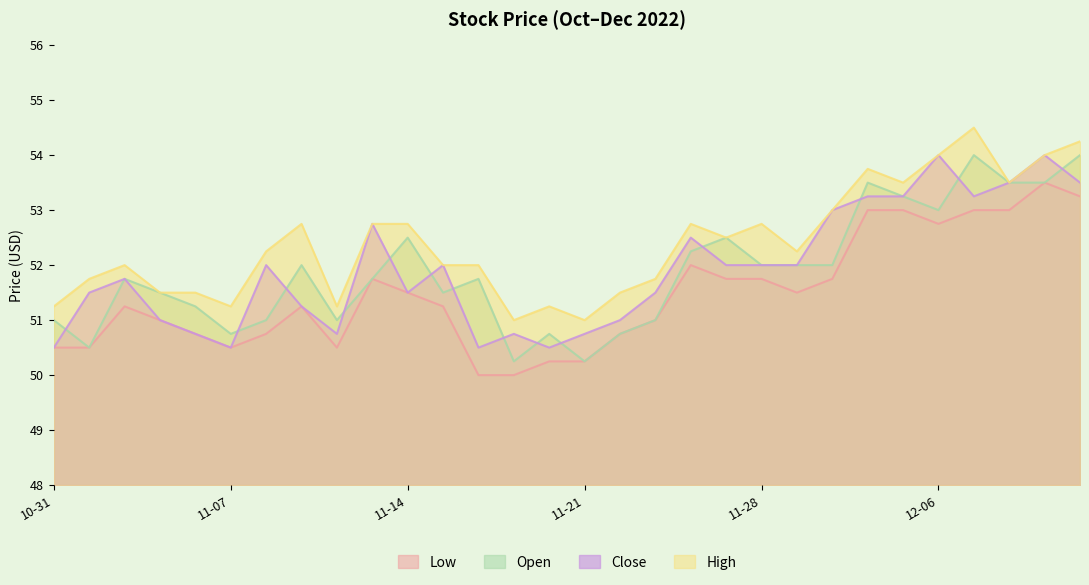

What is the highest value of the Low series?

53.5